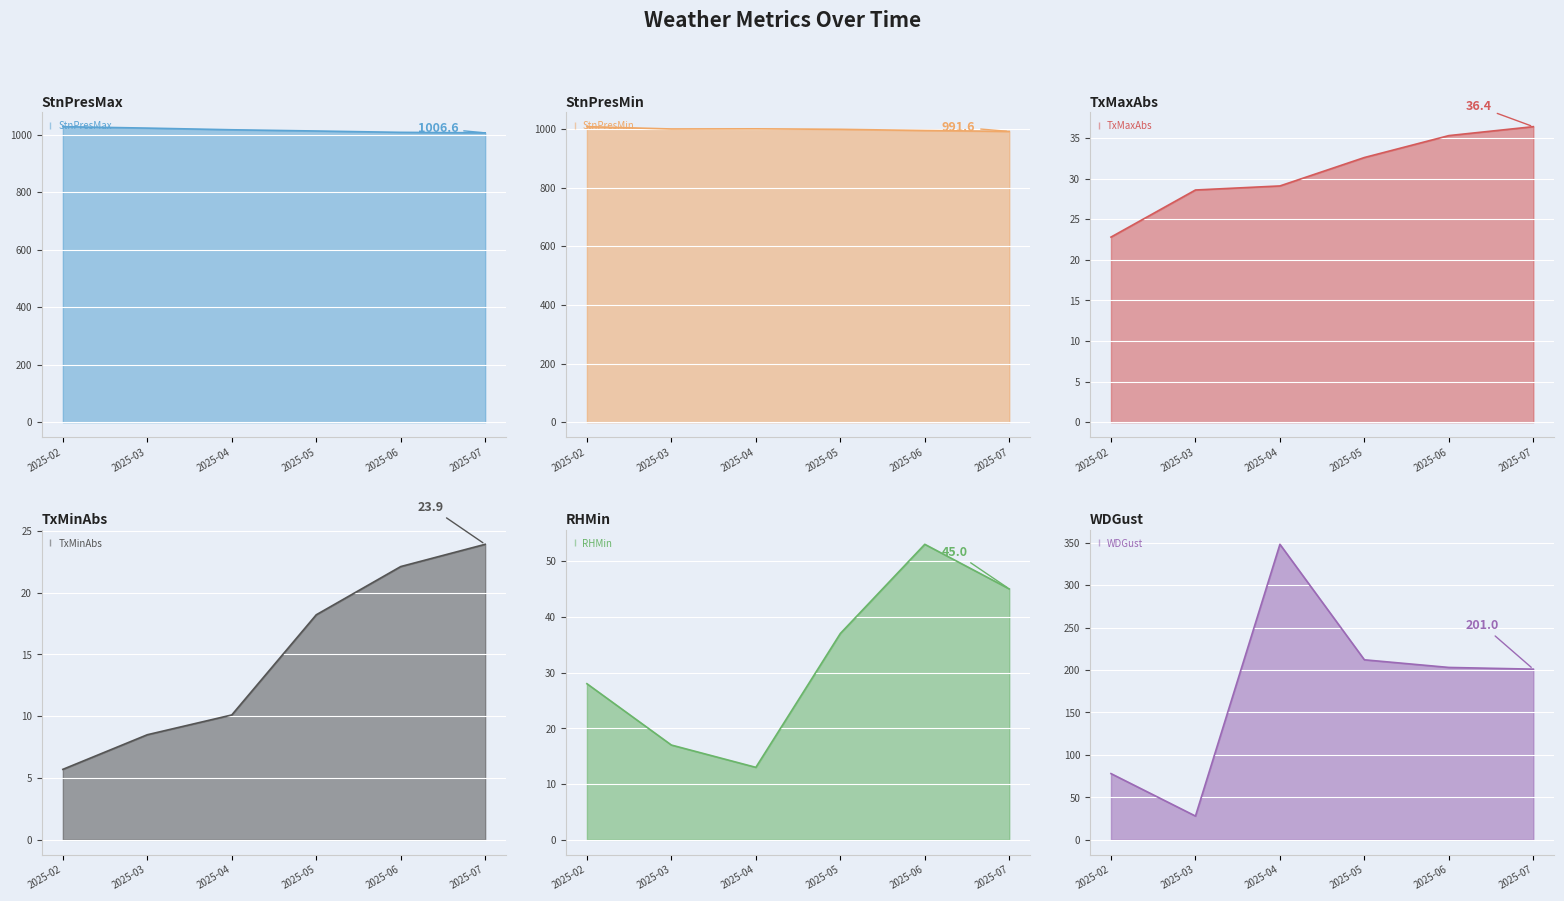

Which series has the largest range (max minus min)?

WDGust